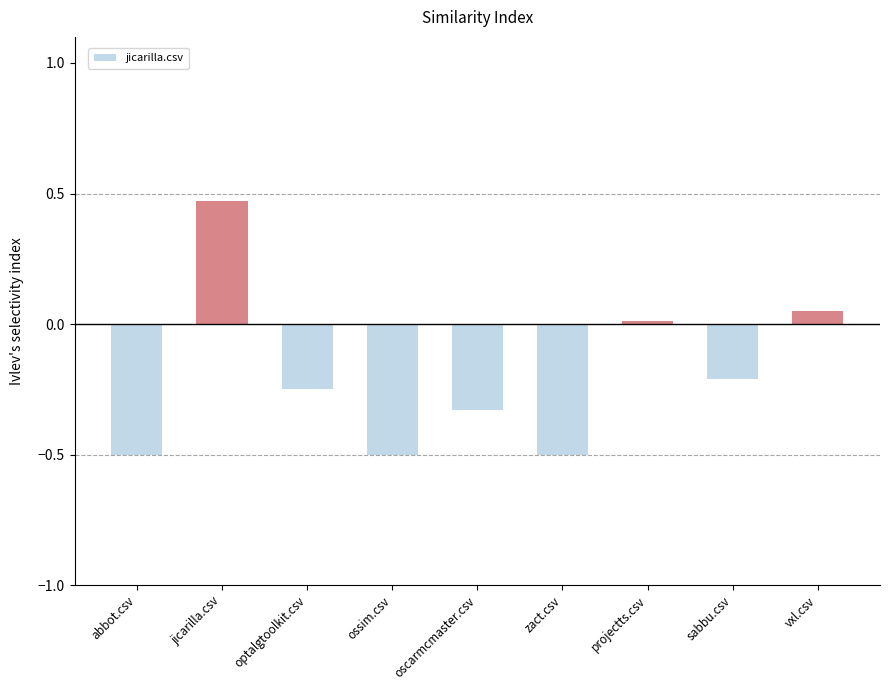

True or false: the data shows -0.5 at zact.csv.

True